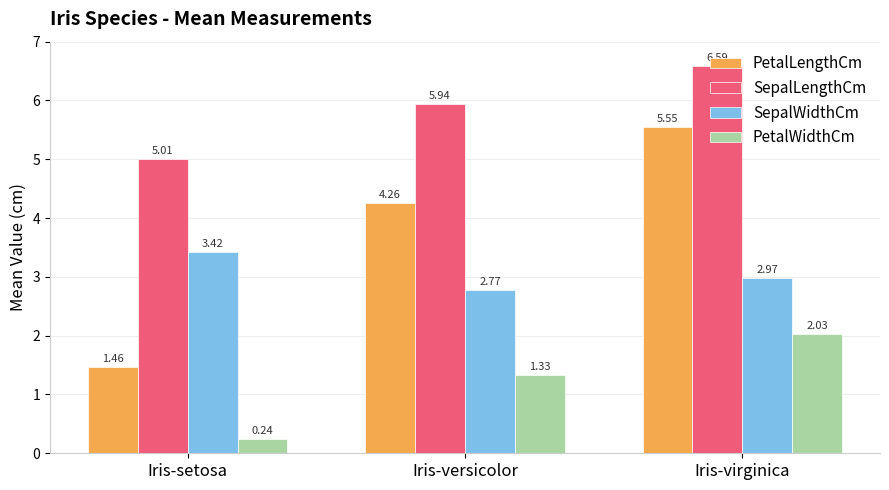

Are the bars horizontal?

No